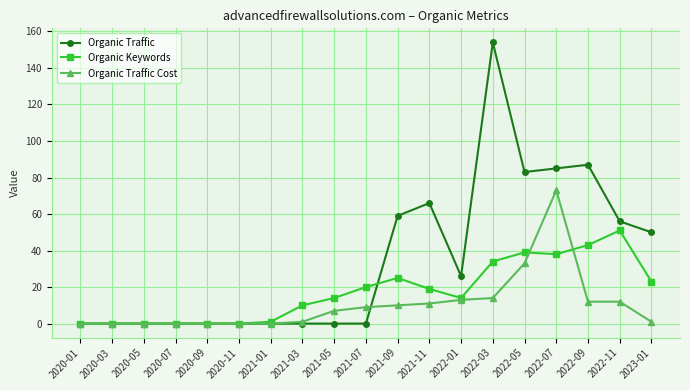

At which category is the sum across all series the highest?

2022-03